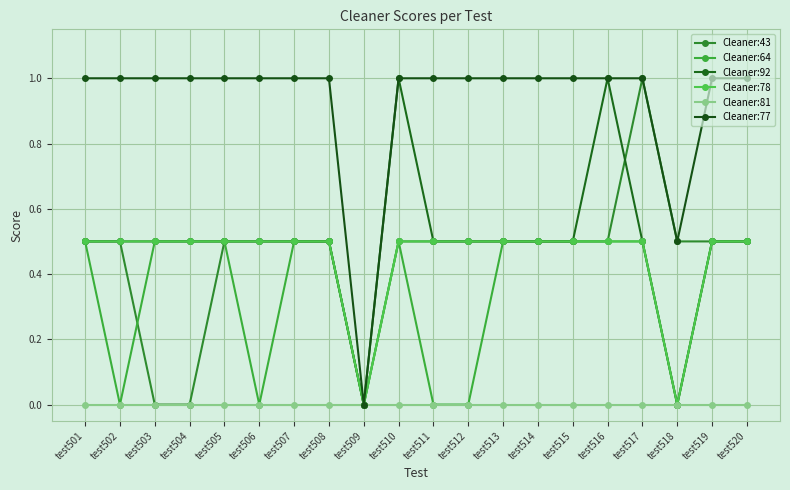

True or false: Cleaner:43 has a value of 0.5 at test507.

True